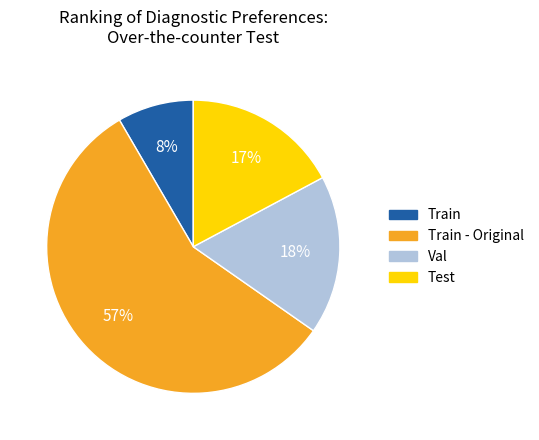

What is the largest slice in the pie chart?

Train - Original